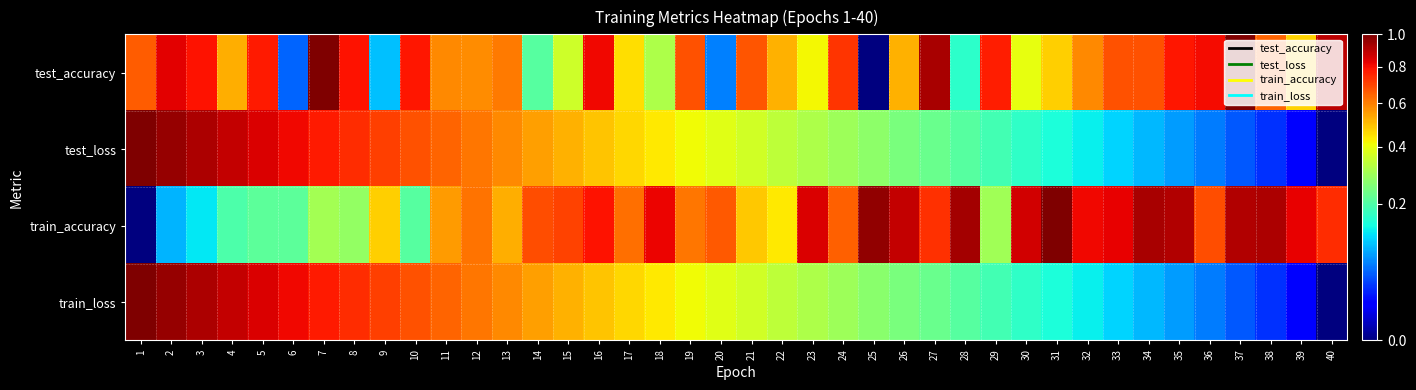

Which label corresponds to the largest value in the chart?

7